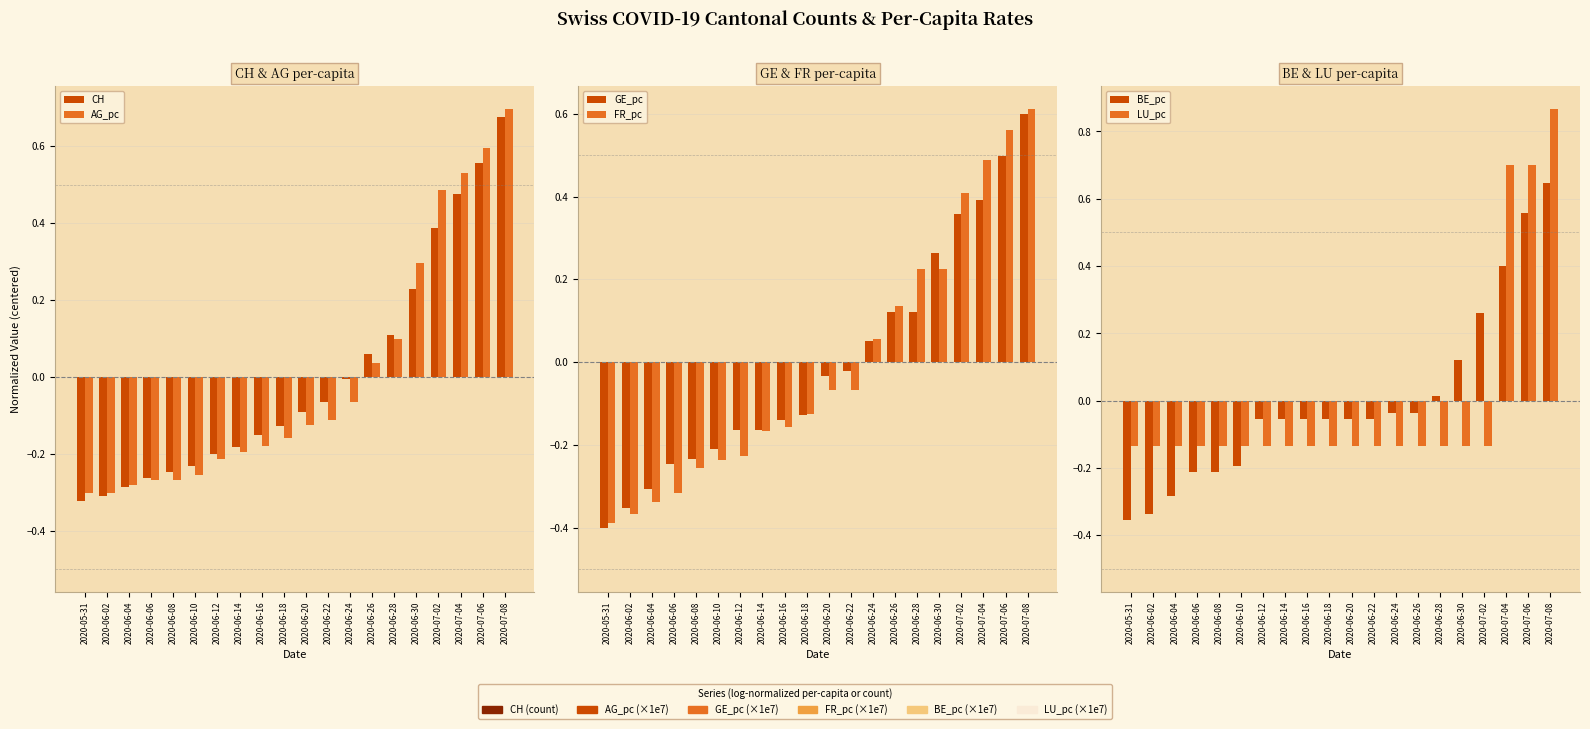

List the labels in order of BE_pc value, smallest first.

2020-05-31, 2020-06-02, 2020-06-04, 2020-06-06, 2020-06-08, 2020-06-10, 2020-06-12, 2020-06-14, 2020-06-16, 2020-06-18, 2020-06-20, 2020-06-22, 2020-06-24, 2020-06-26, 2020-06-28, 2020-06-30, 2020-07-02, 2020-07-04, 2020-07-06, 2020-07-08